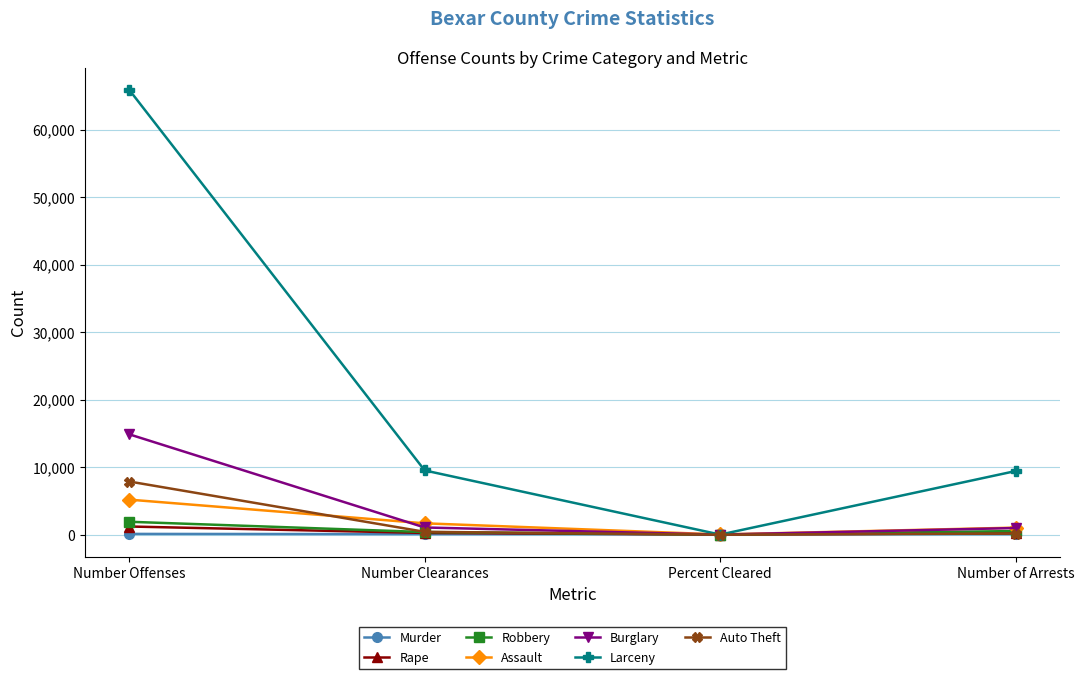

Which series has the largest range (max minus min)?

Larceny